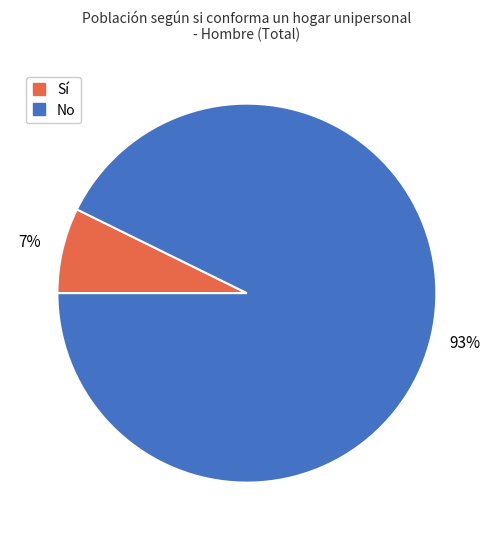

Combined, do No and Sí account for over 50%?

Yes